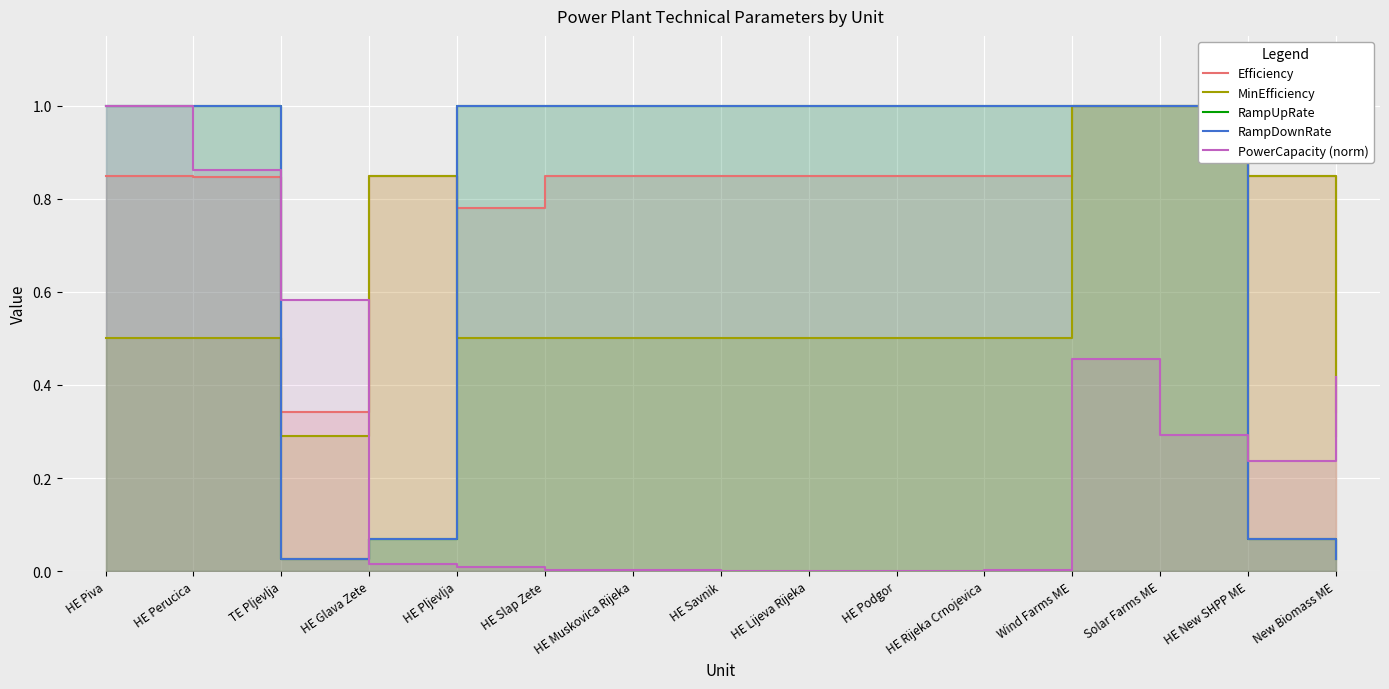

What is the value of the MinEfficiency point at the 14th from the left?

0.8